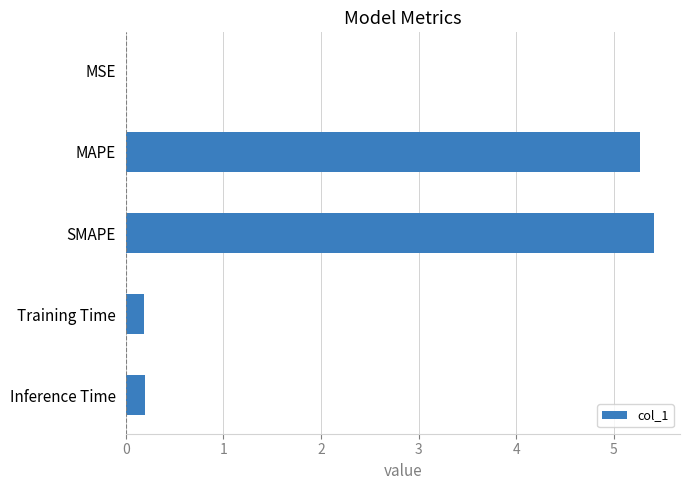

What is the sum of the values at MAPE and Inference Time?

5.5